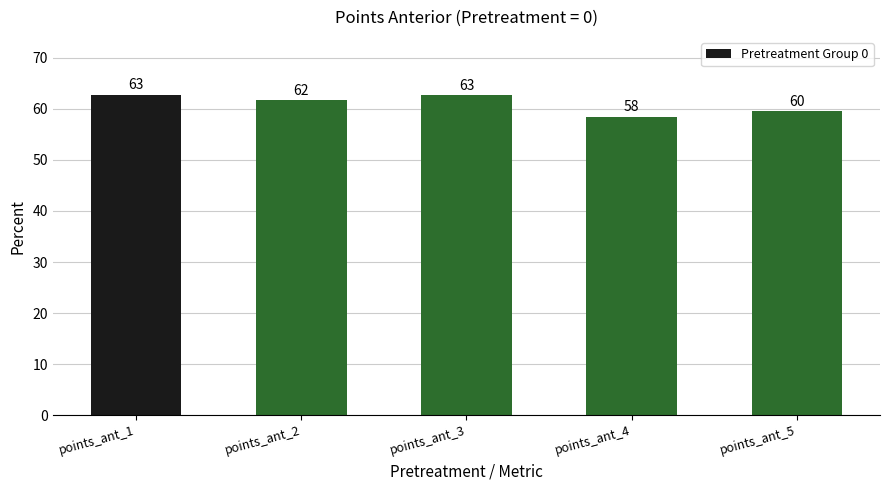

The value at points_ant_4 is 27.1. True or false?

False